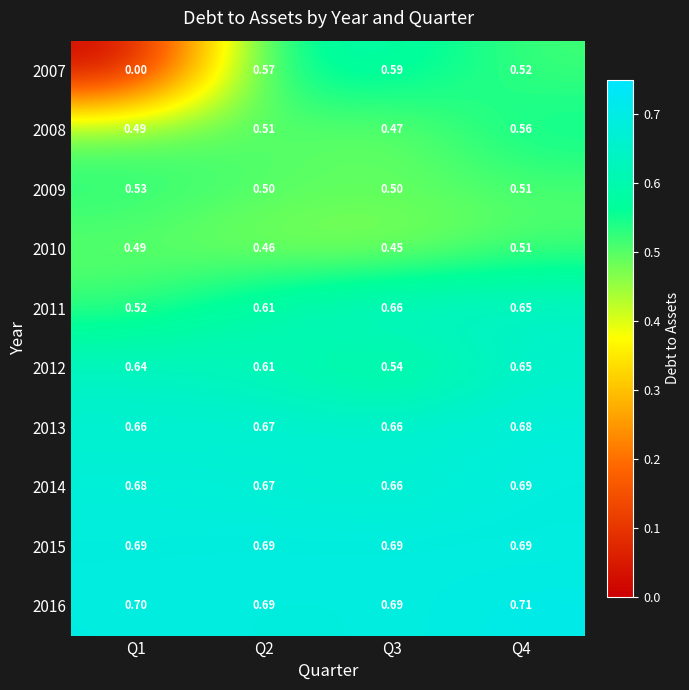

Is the value of 2011 at Q2 greater than the value of 2009 at Q3?

Yes